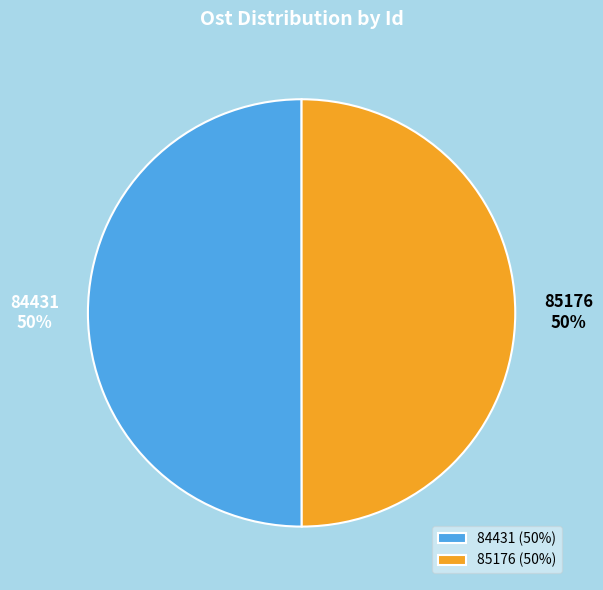

Approximately how many times larger is the value at 84431 compared to 85176?

1.0